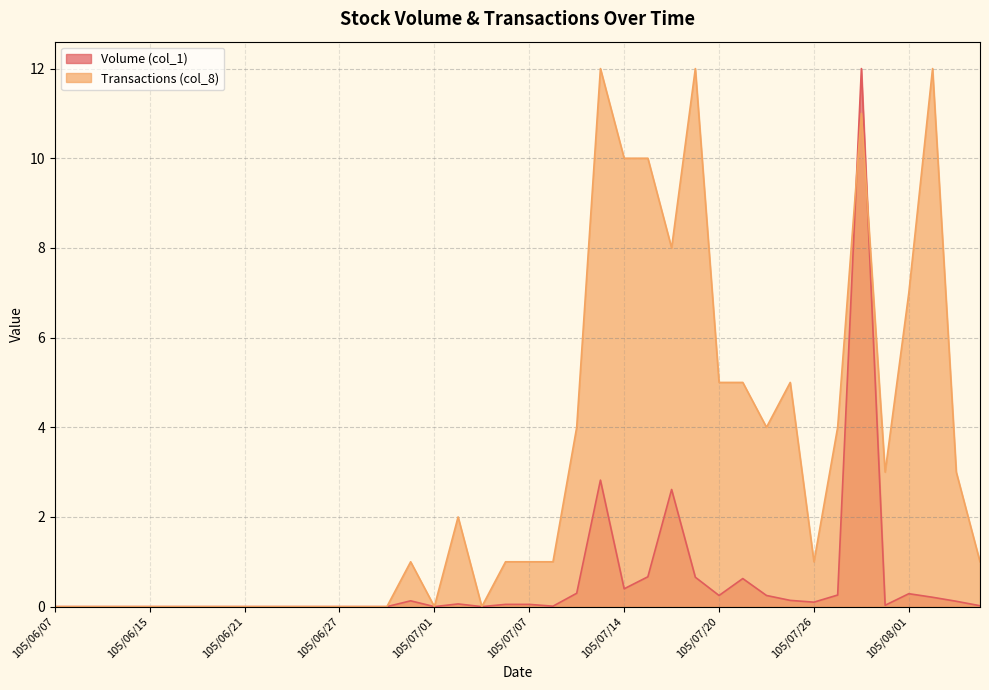

True or false: Volume (col_1) has a value of 0.0 at 105/06/17.

True